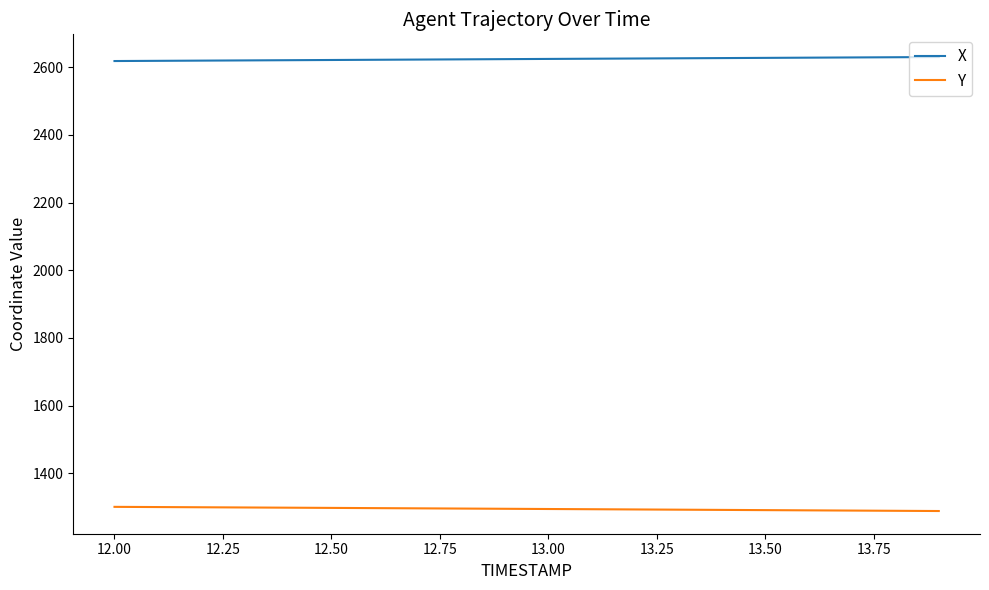

True or false: X and Y cross at least once.

False